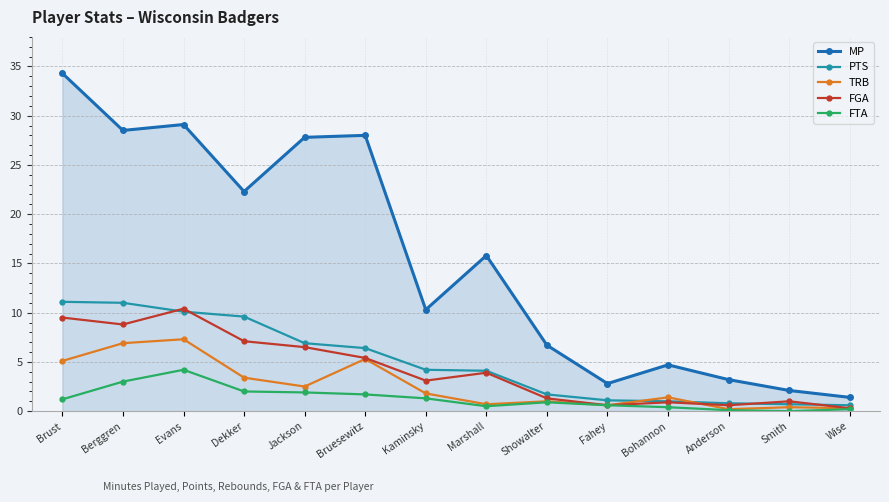

What is the total value across all series at Bohannon?

8.4